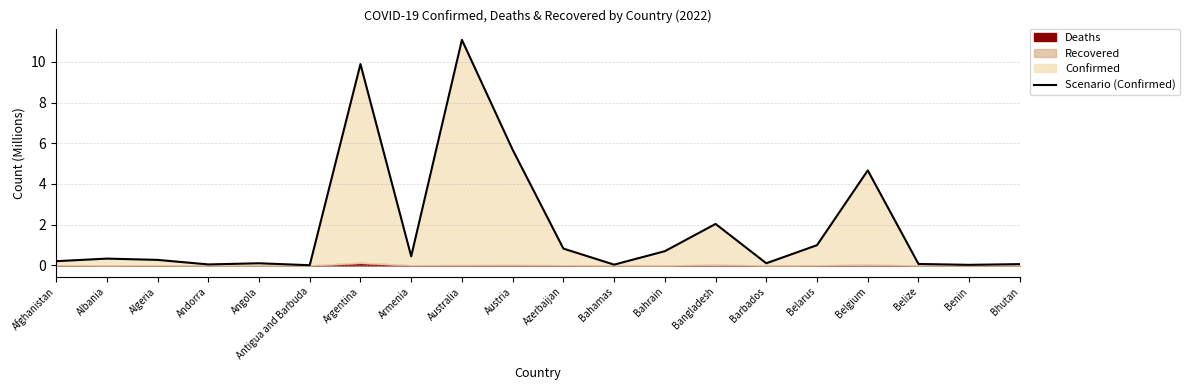

What is the maximum value shown in the chart?

11.1